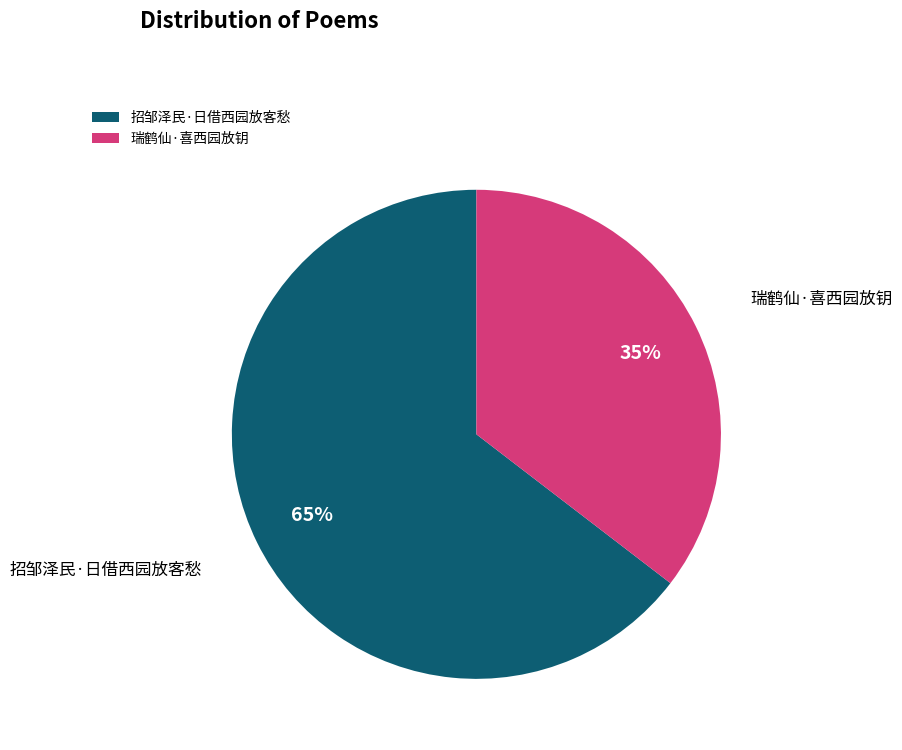

Do 招邹泽民·日借西园放客愁 and 瑞鹤仙·喜西园放钥 together represent more than half of the pie?

Yes